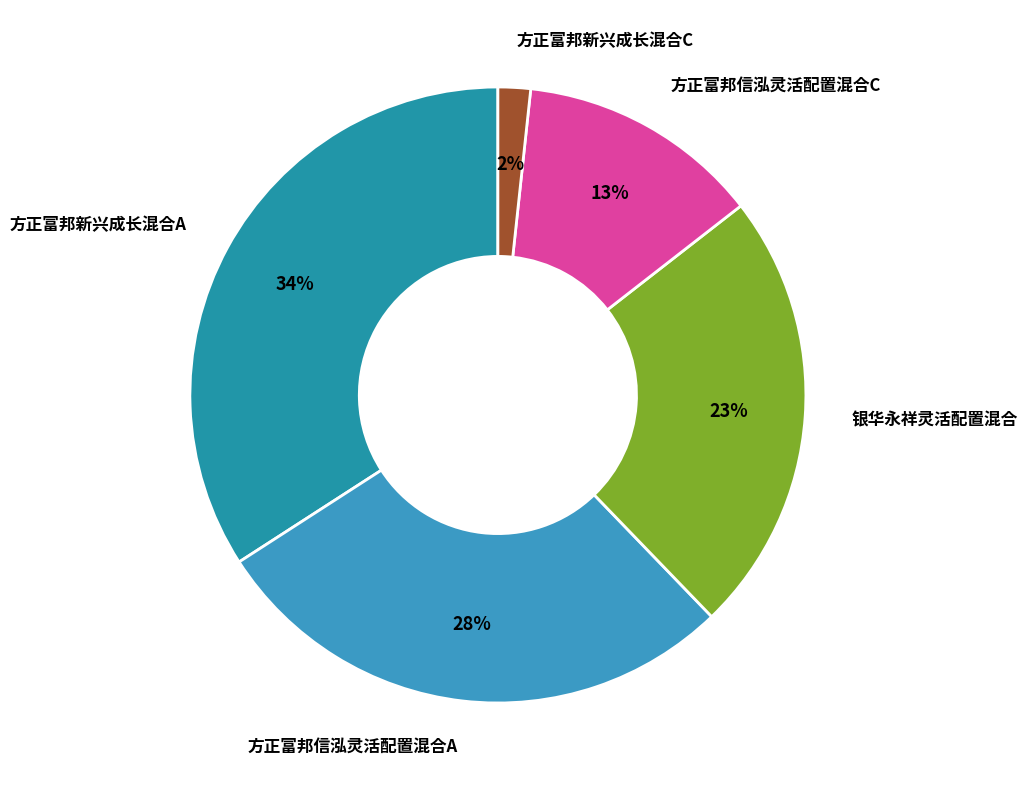

To the nearest percent, what portion does 方正富邦新兴成长混合A represent?

34%